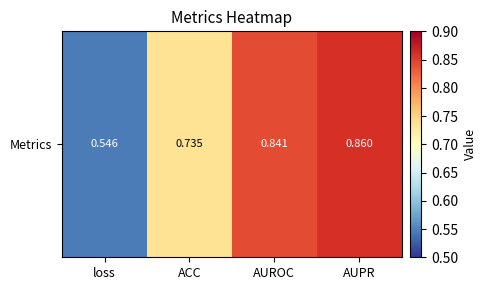

Reading left to right, extract all data points from this chart.

loss=0.5	ACC=0.7	AUROC=0.8	AUPR=0.9